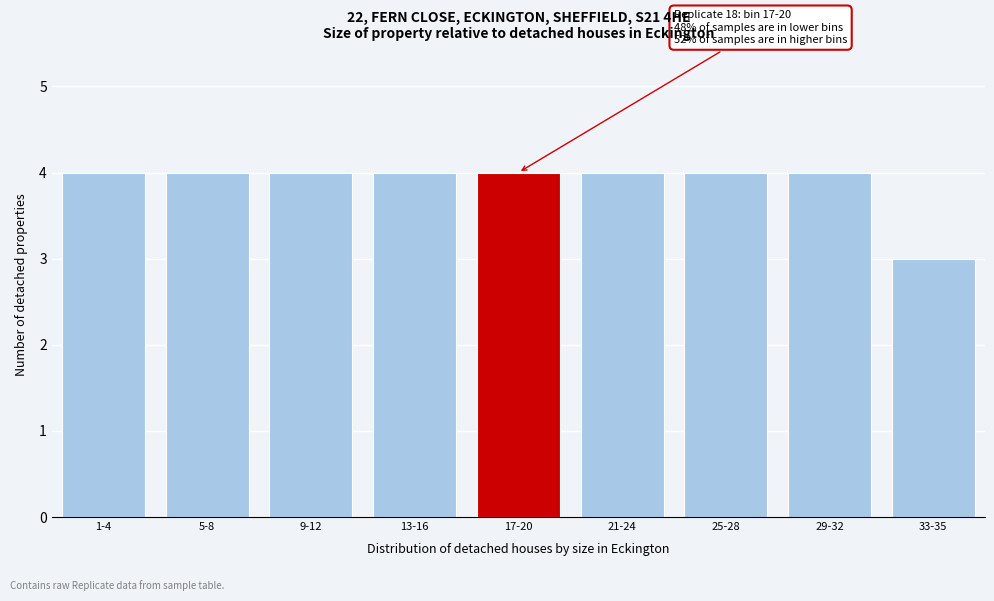

Reading right to left, list all the values displayed in this chart.

33-35=3	29-32=4	25-28=4	21-24=4	17-20=4	13-16=4	9-12=4	5-8=4	1-4=4